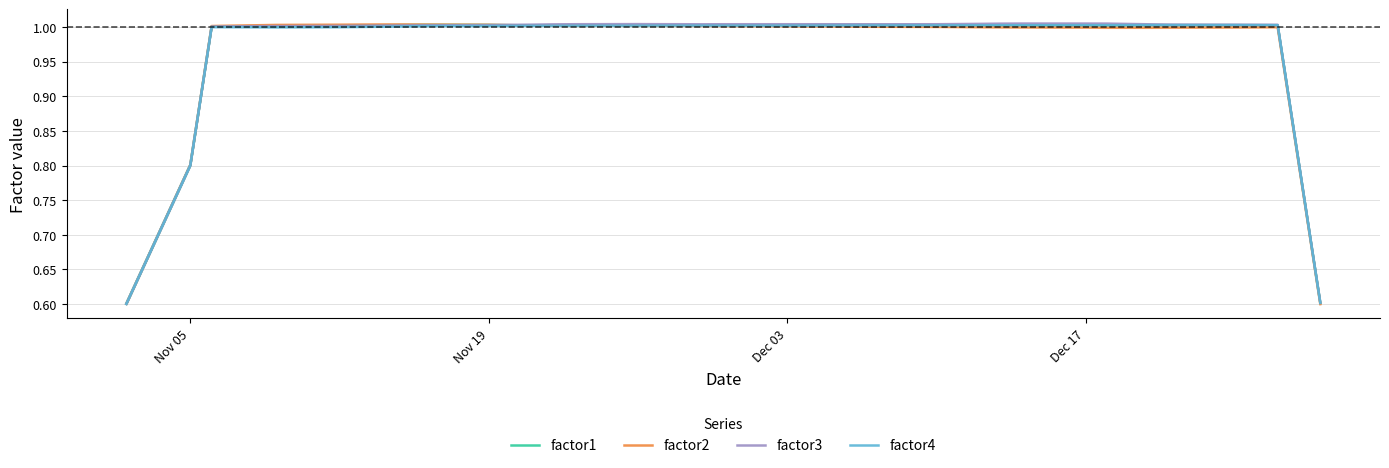

How many data points in factor4 are above 1?

31